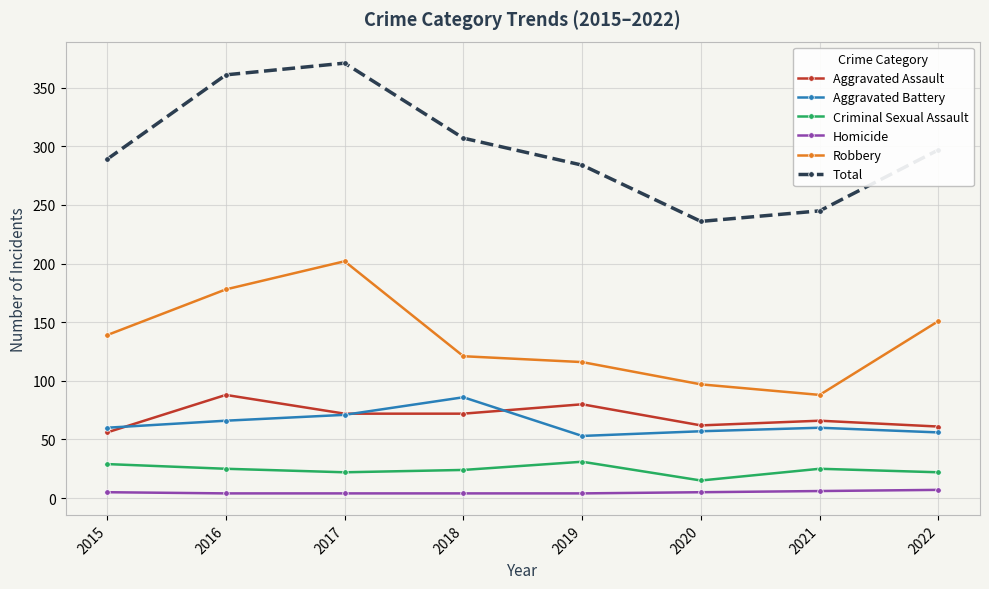

Is this an area chart (filled region under the line)?

No